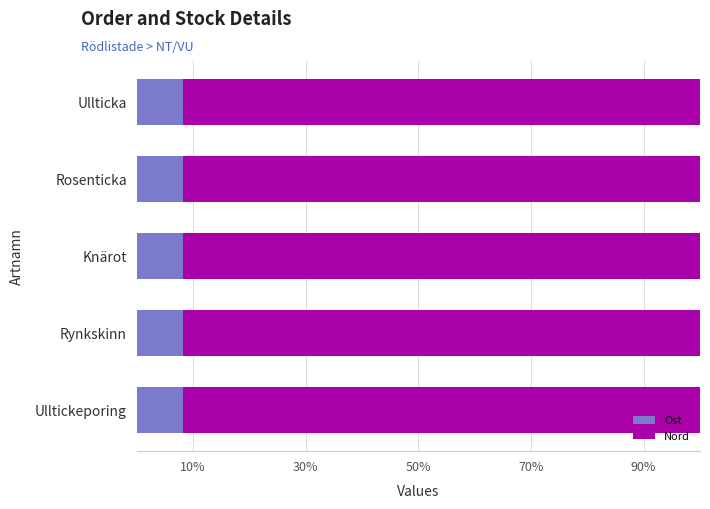

What value does the Ost series have at Rynkskinn?

8.3